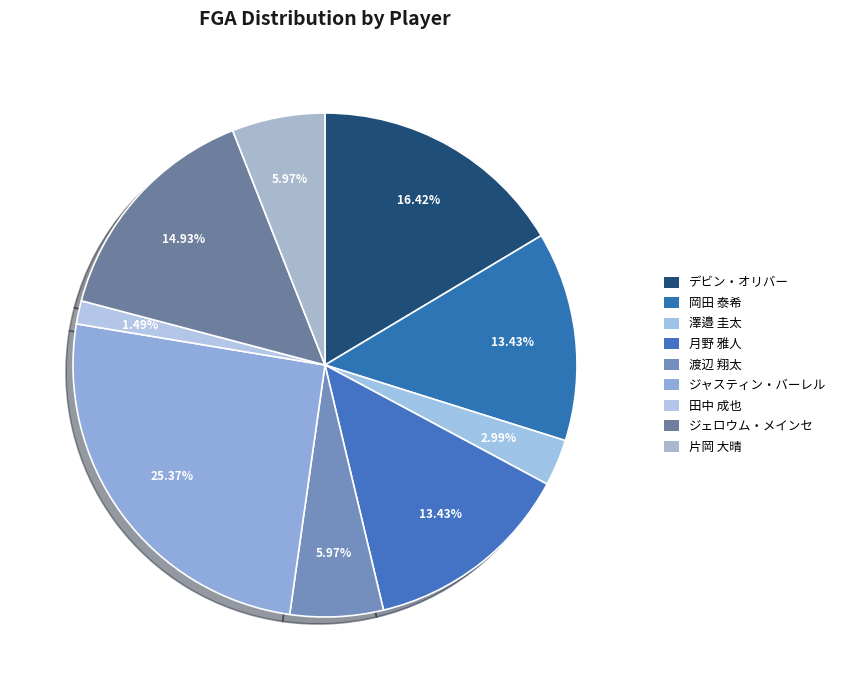

Count the number of slices in the pie.

9